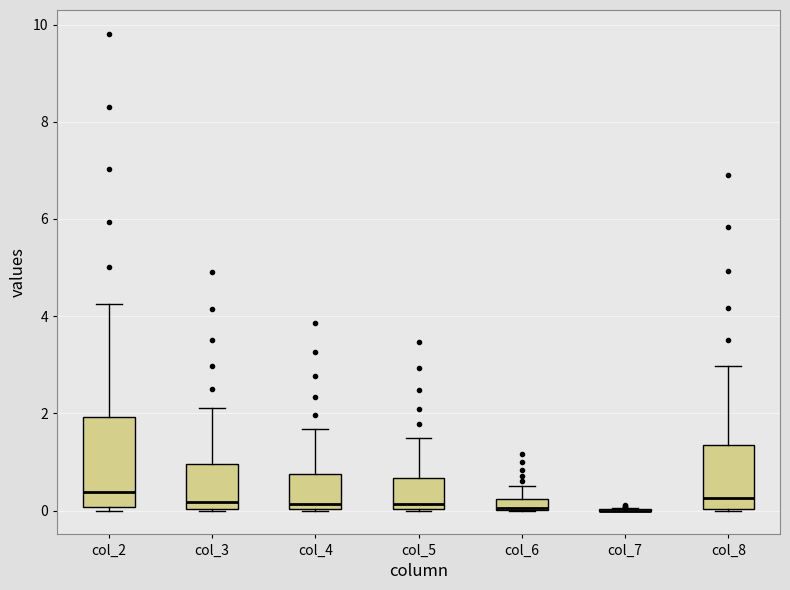

Comparing the boxes themselves (not the whiskers), which one is the tallest?

col_2